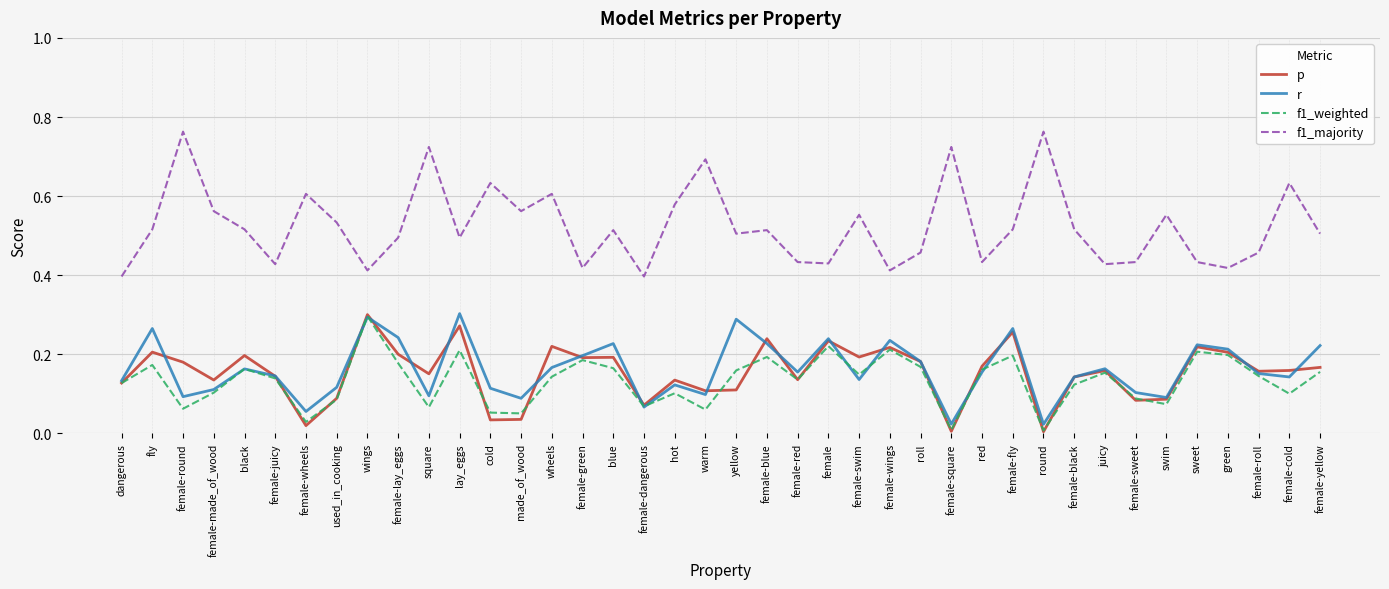

What is the total value across all series at red?

0.9